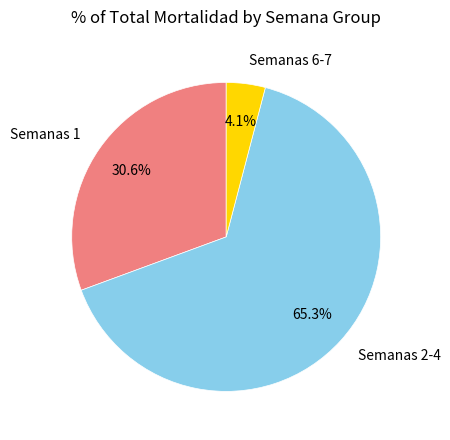

To the nearest percent, what is the difference between the largest and smallest slice percentages?

61%